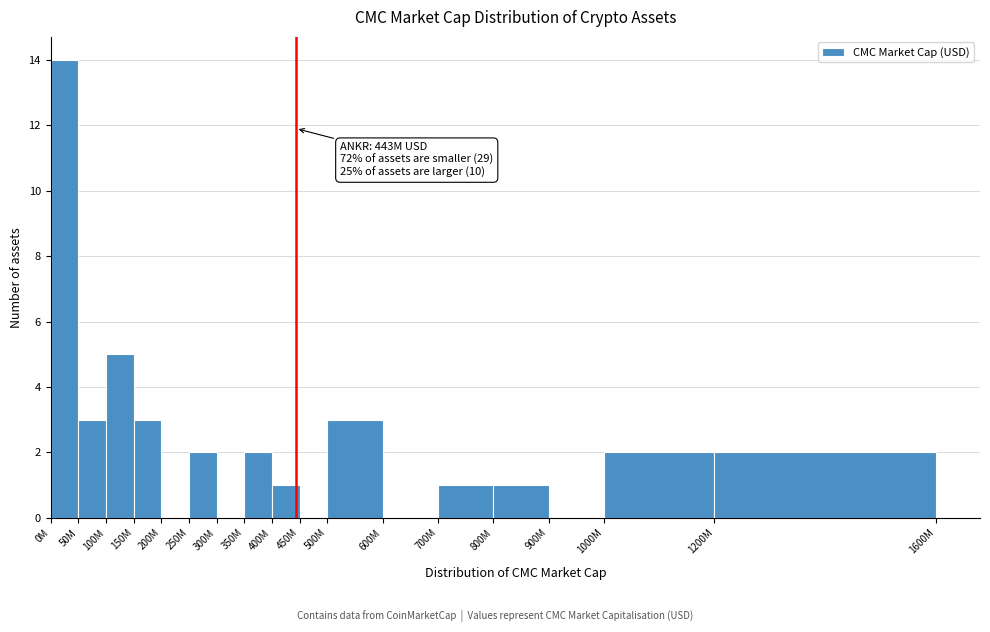

Reading right to left, transcribe all the data shown in this chart.

1200M=2	1000M=2	900M=0	800M=1	700M=1	600M=0	500M=3	450M=0	400M=1	350M=2	300M=0	250M=2	200M=0	150M=3	100M=5	50M=3	0M=14